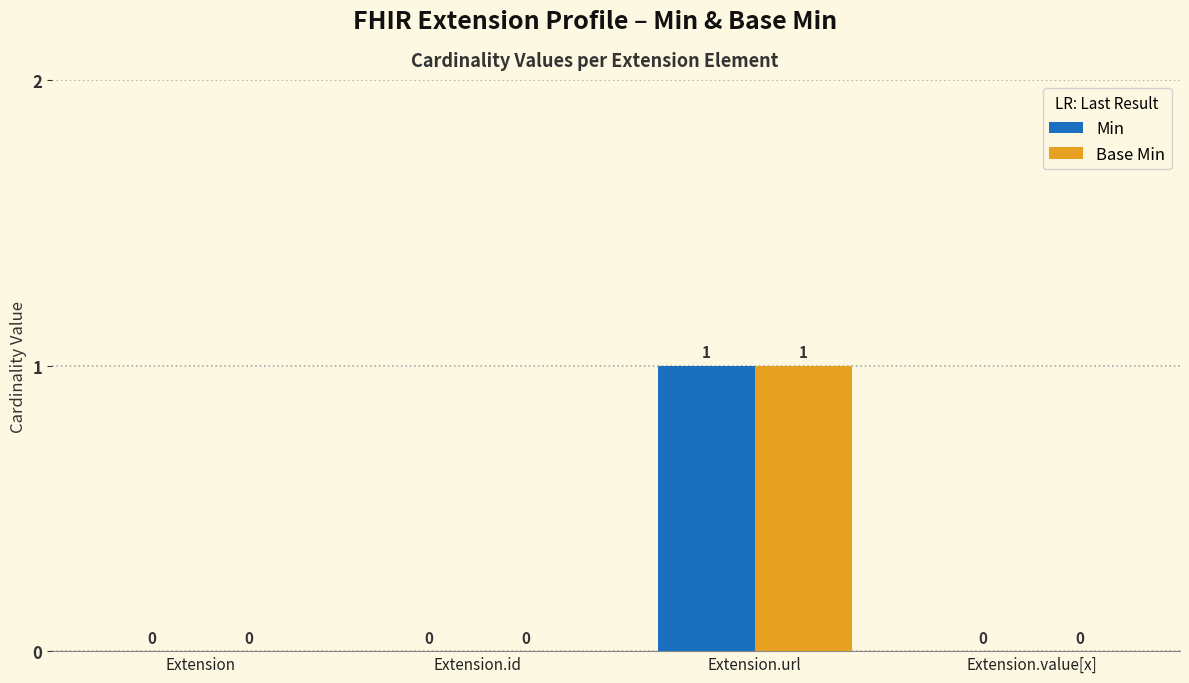

Is it true that Min equals 0 at Extension?

True